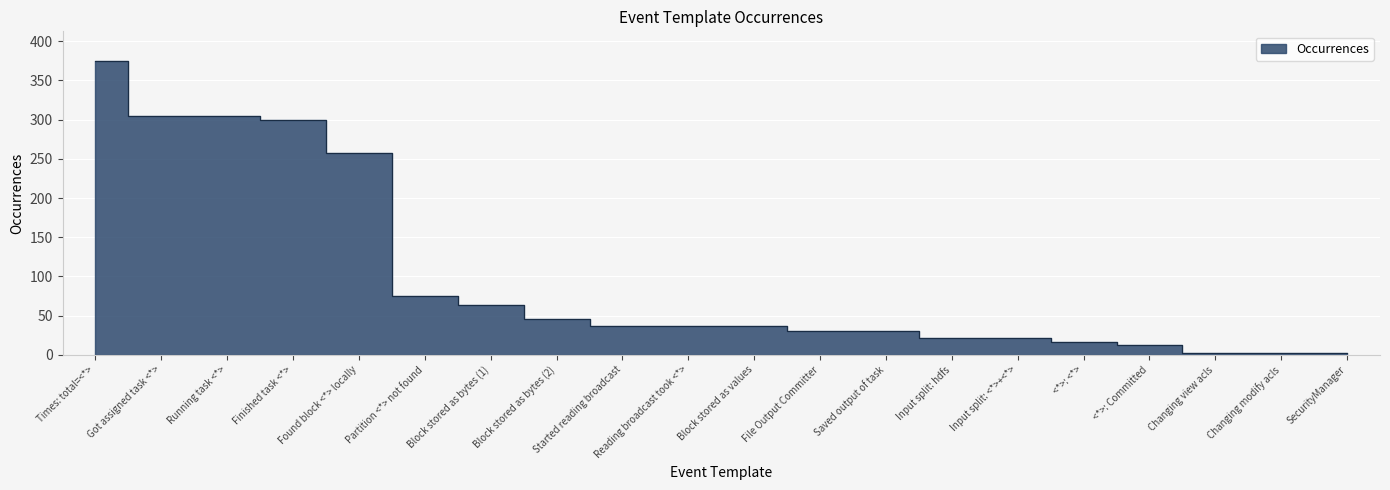

True or false: the data shows 13 at <*>: Committed.

True